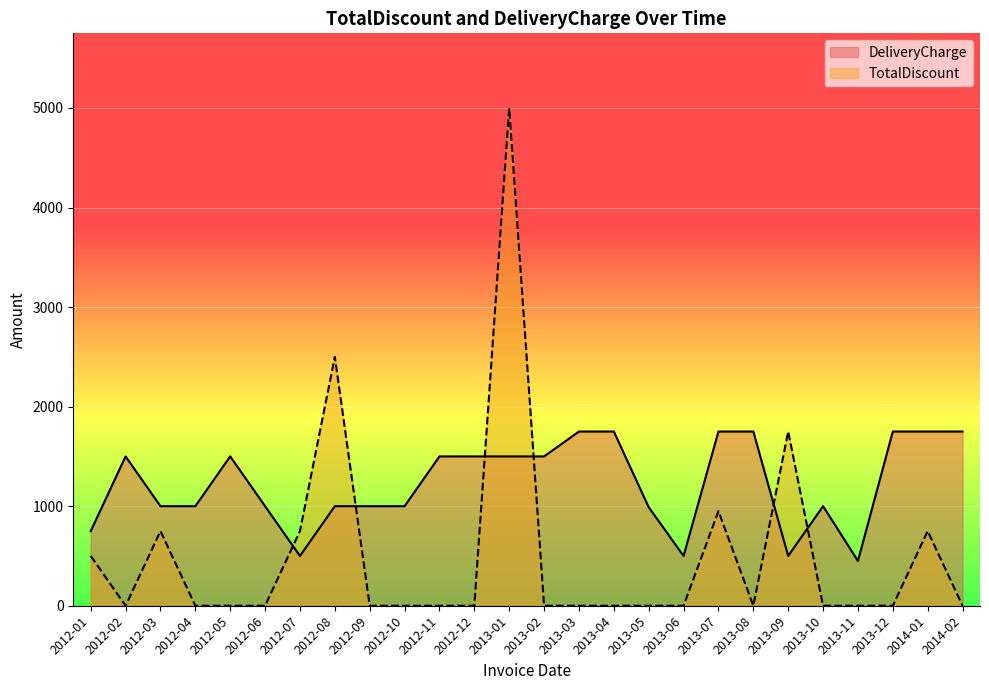

List the series in order of their peak value, highest first.

TotalDiscount, DeliveryCharge